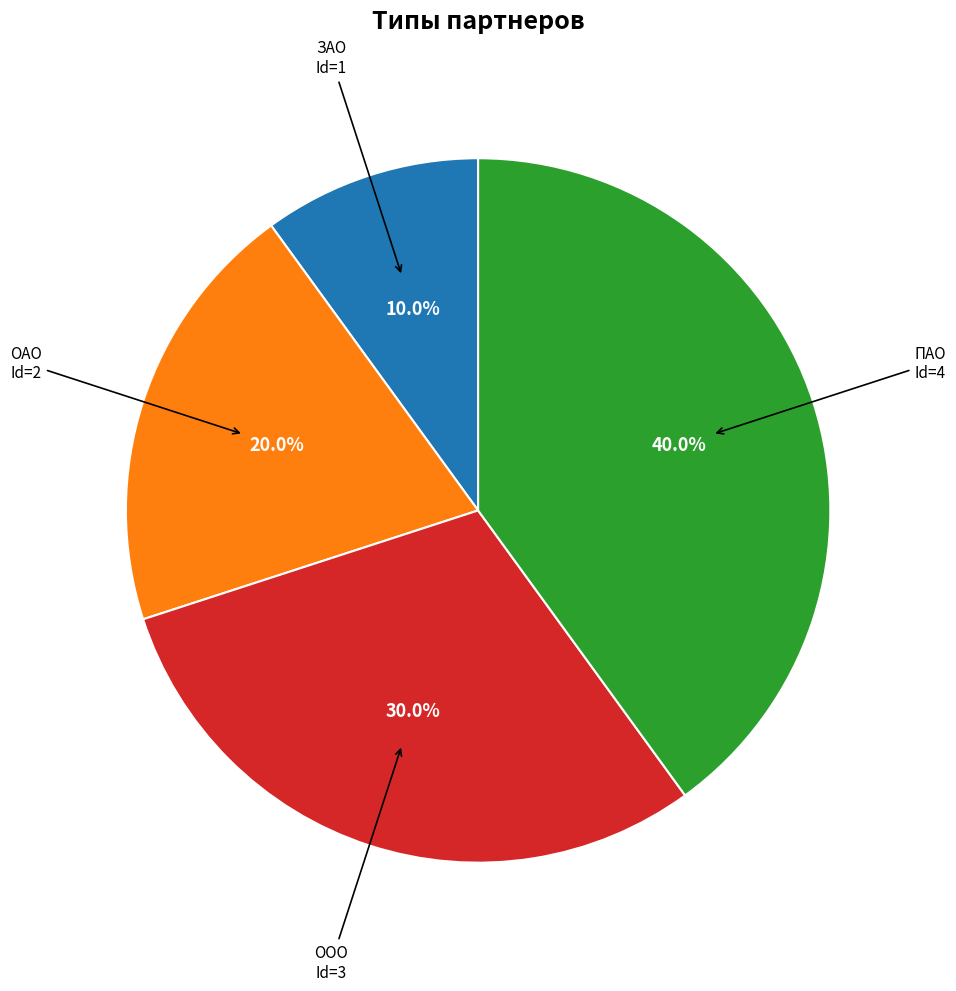

What percentage do ПАО and ОАО together represent?

60.0%